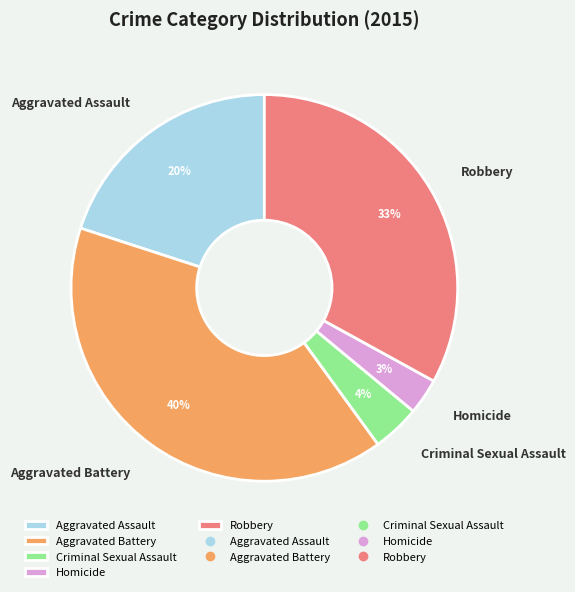

Combined, do Aggravated Assault and Criminal Sexual Assault account for over 50%?

No